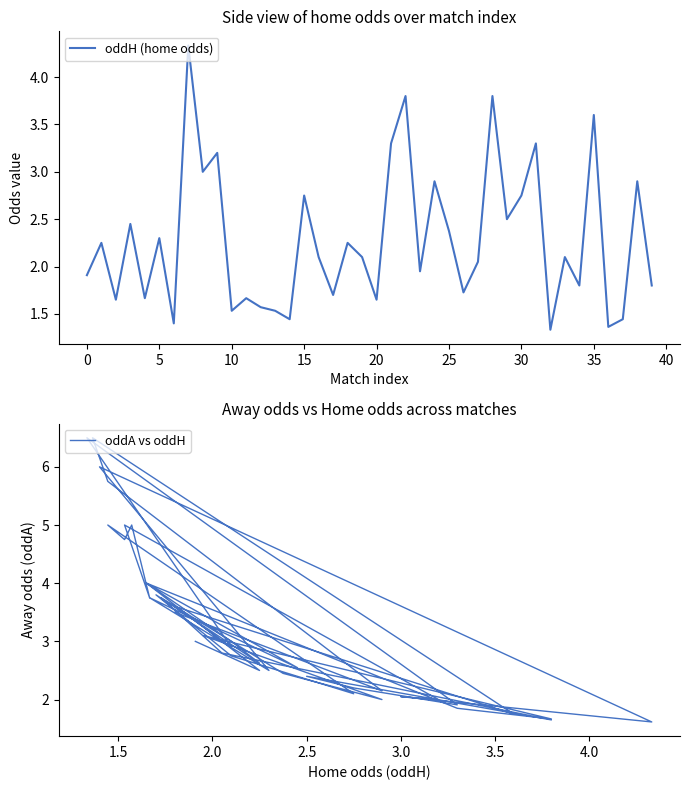

What is the sum of all oddH (home odds) values?

91.2